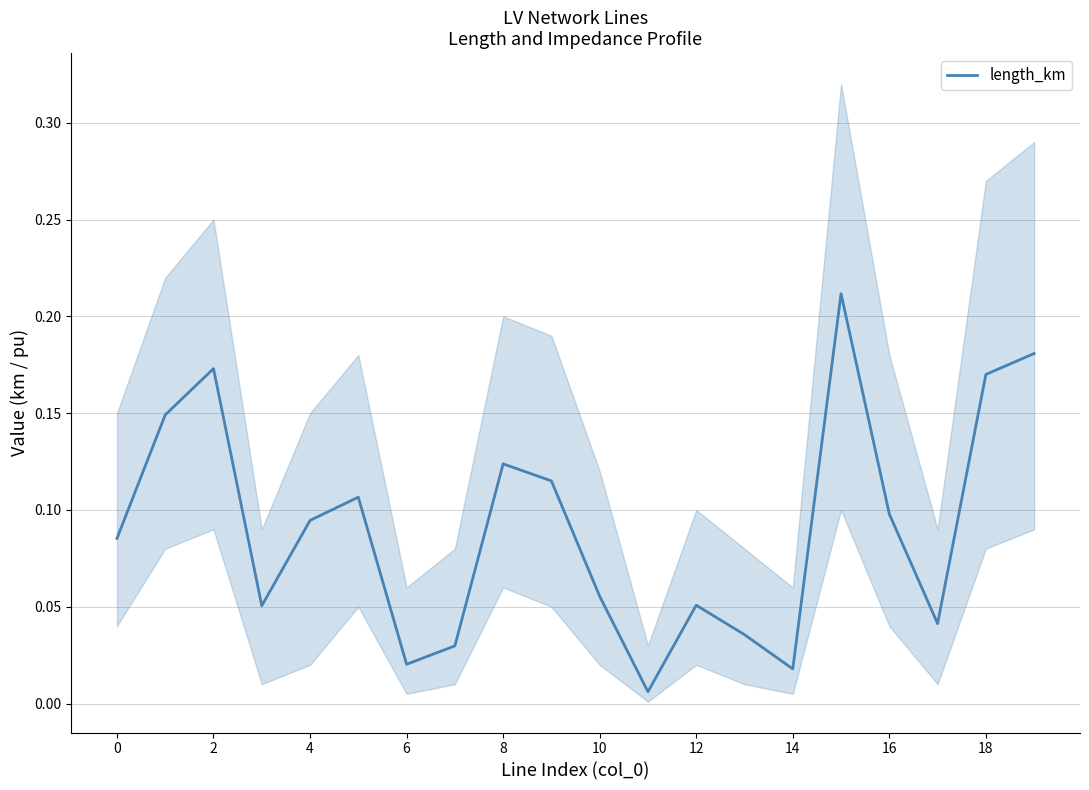

Which label corresponds to the smallest value in the chart?

11